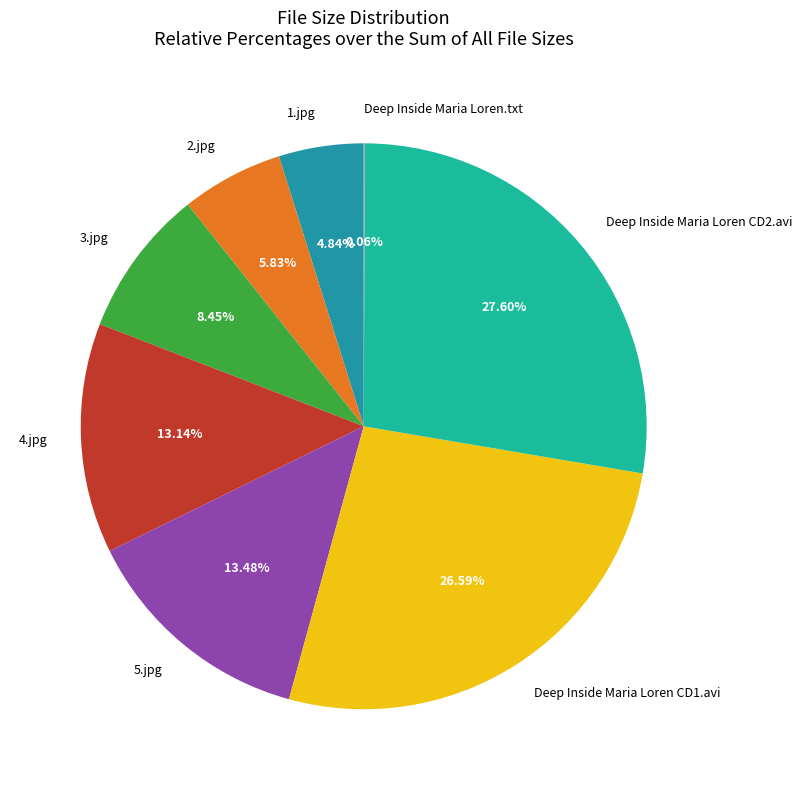

To the nearest percent, what percentage of the pie is 3.jpg?

8%